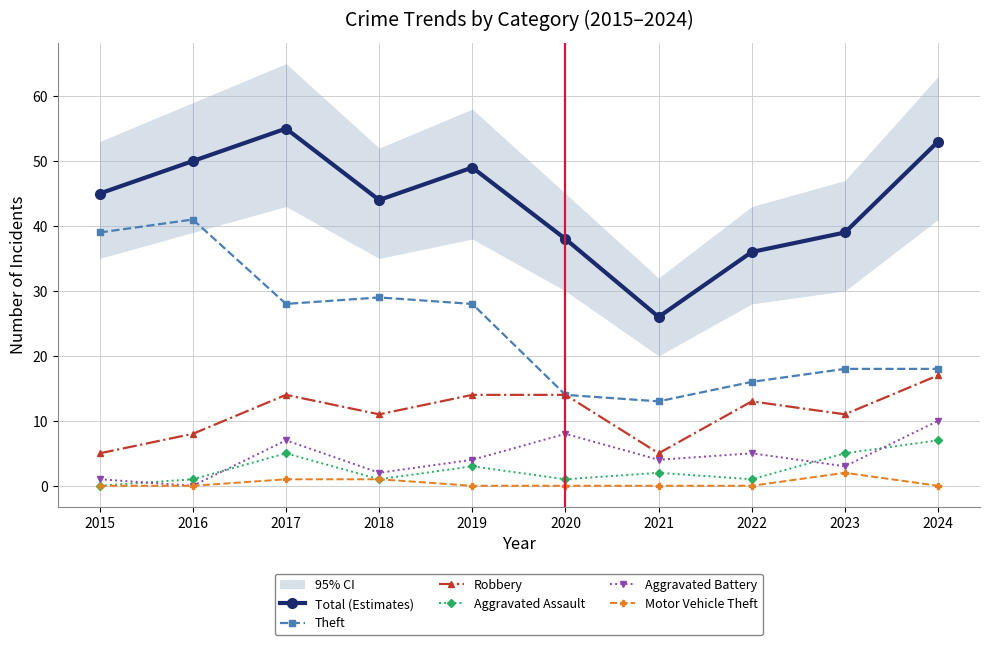

At which label does Total (Estimates) reach its minimum?

2021